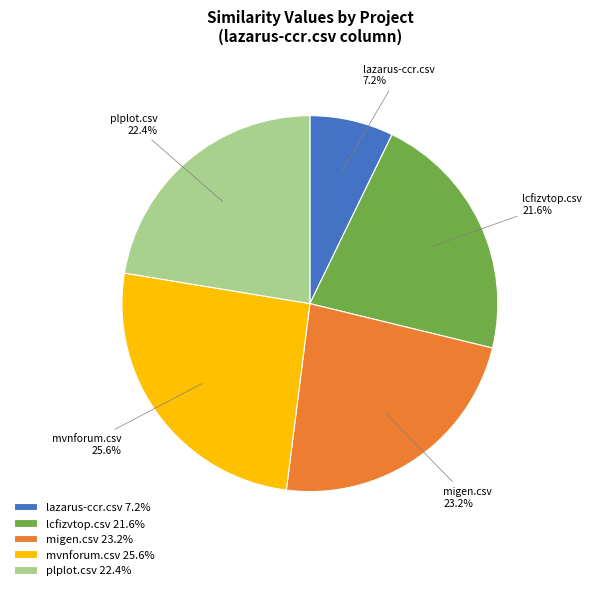

The mvnforum.csv slice represents 26% of the pie. True or false?

True